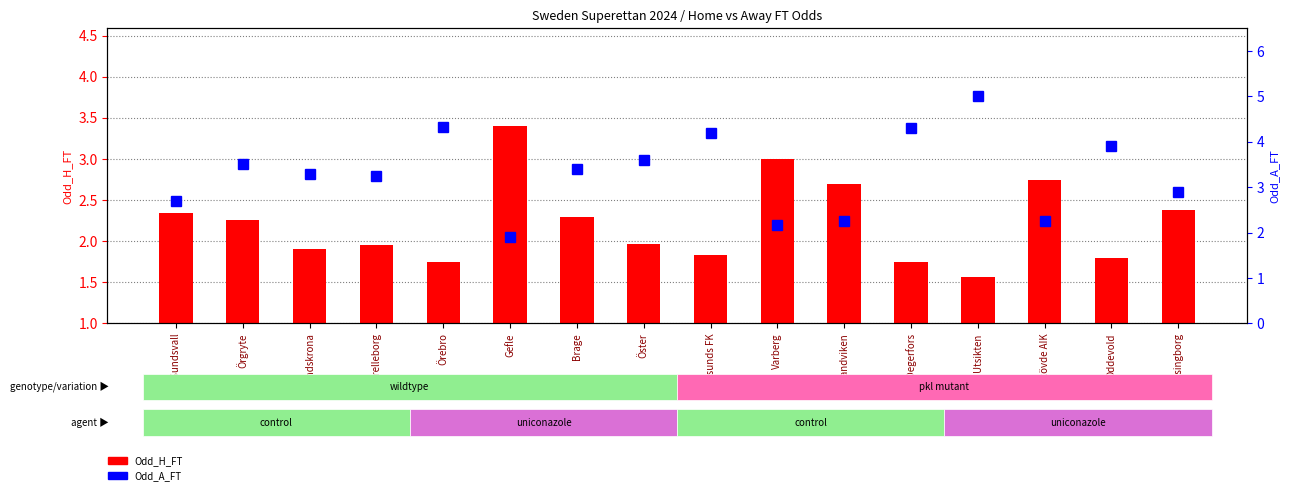

True or false: Odd_H_FT has a value of 3.8 at Sandviken.

False